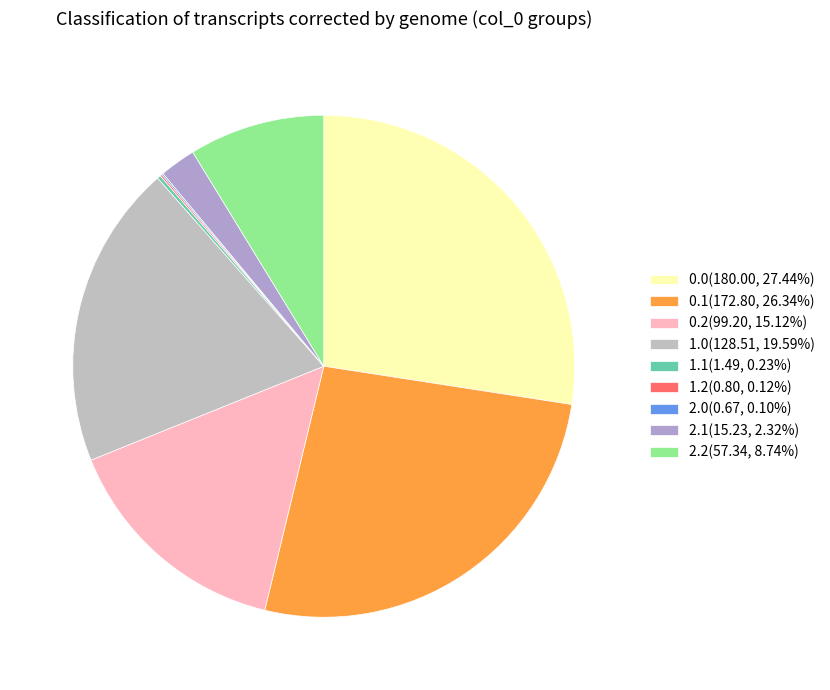

Rank the categories by value from highest to lowest.

0.0, 0.1, 1.0, 0.2, 2.2, 2.1, 1.1, 1.2, 2.0